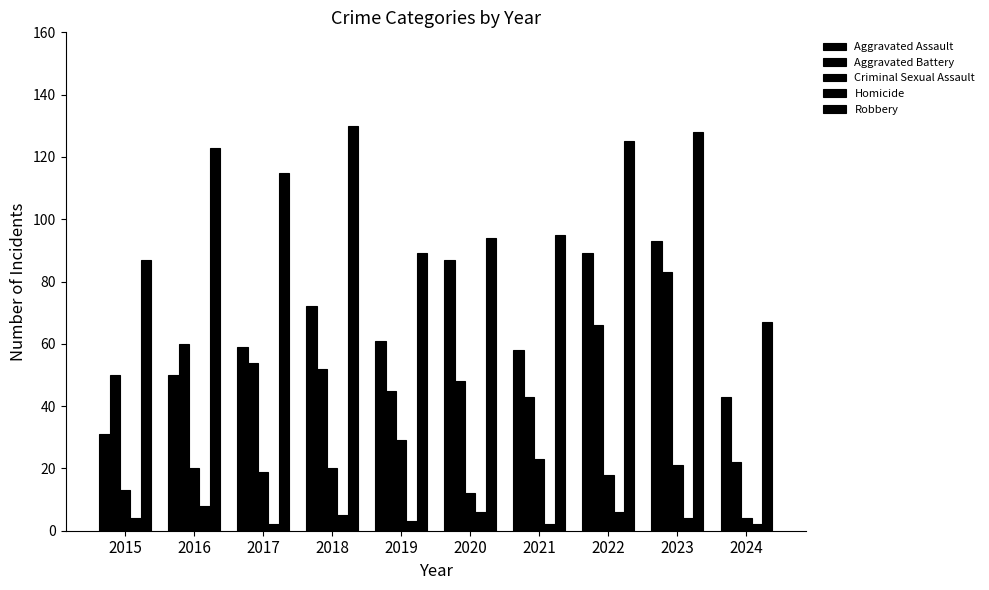

What is the difference between the maximum and minimum values in the Robbery series?

63